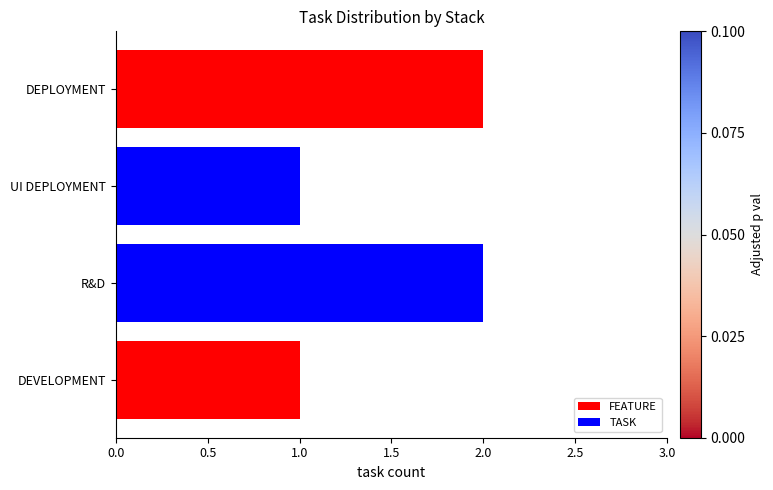

What is the difference between the second highest and minimum values?

1